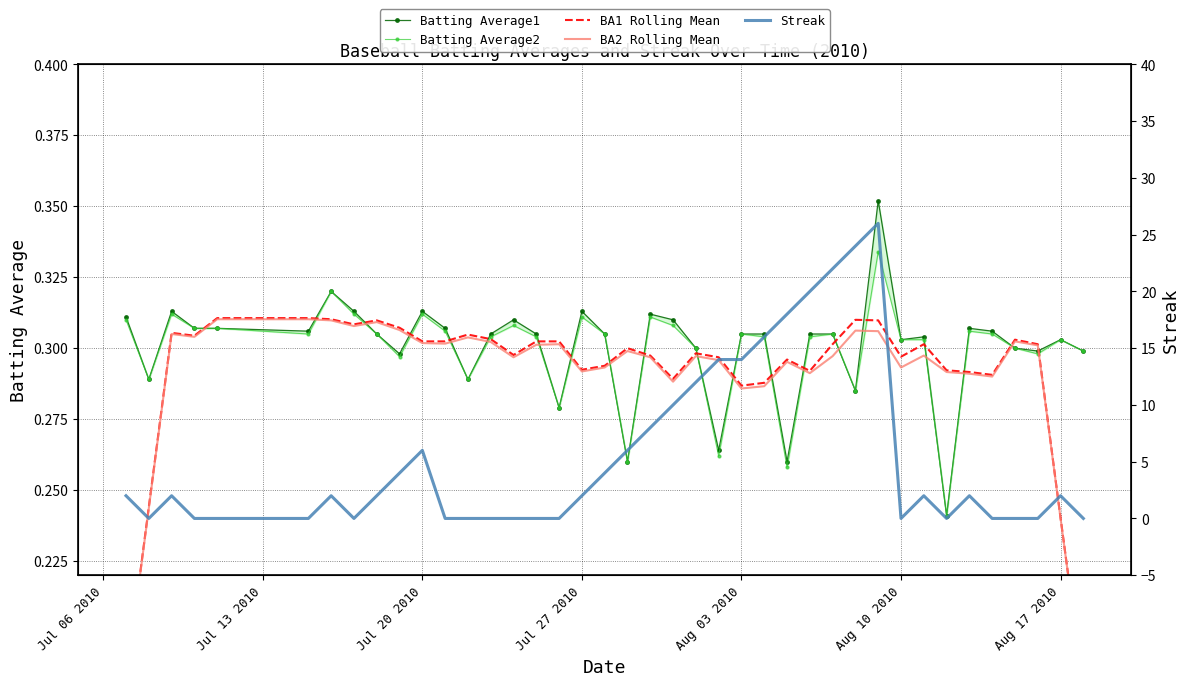

At how many categories does at least one series exceed 11?

9